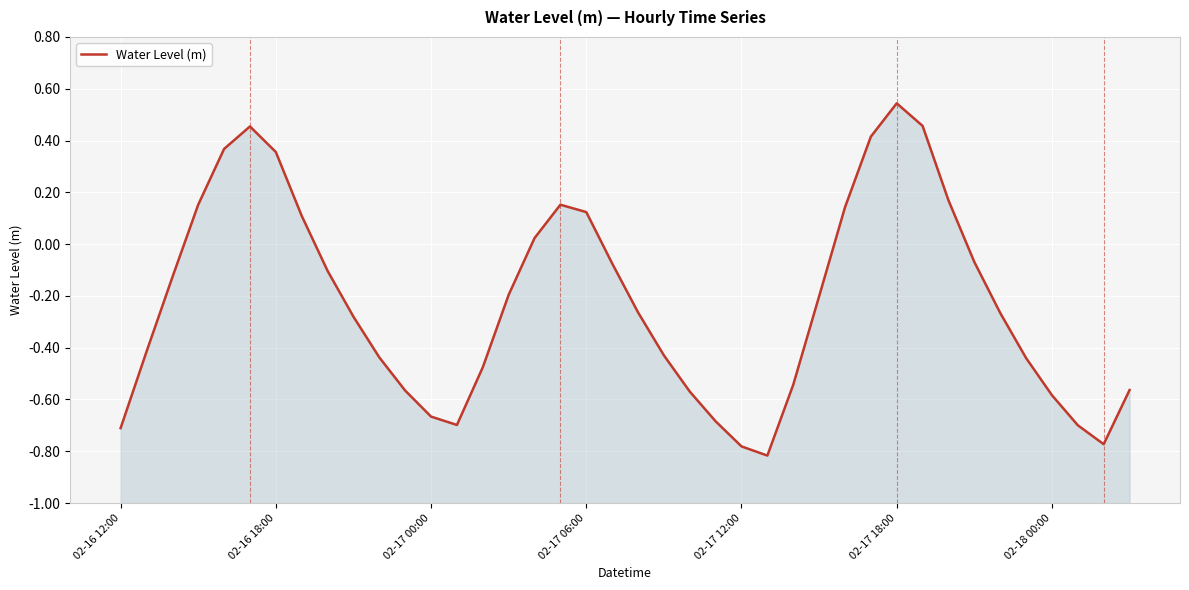

What is the sum of the values at 21 and 39?

-1.0